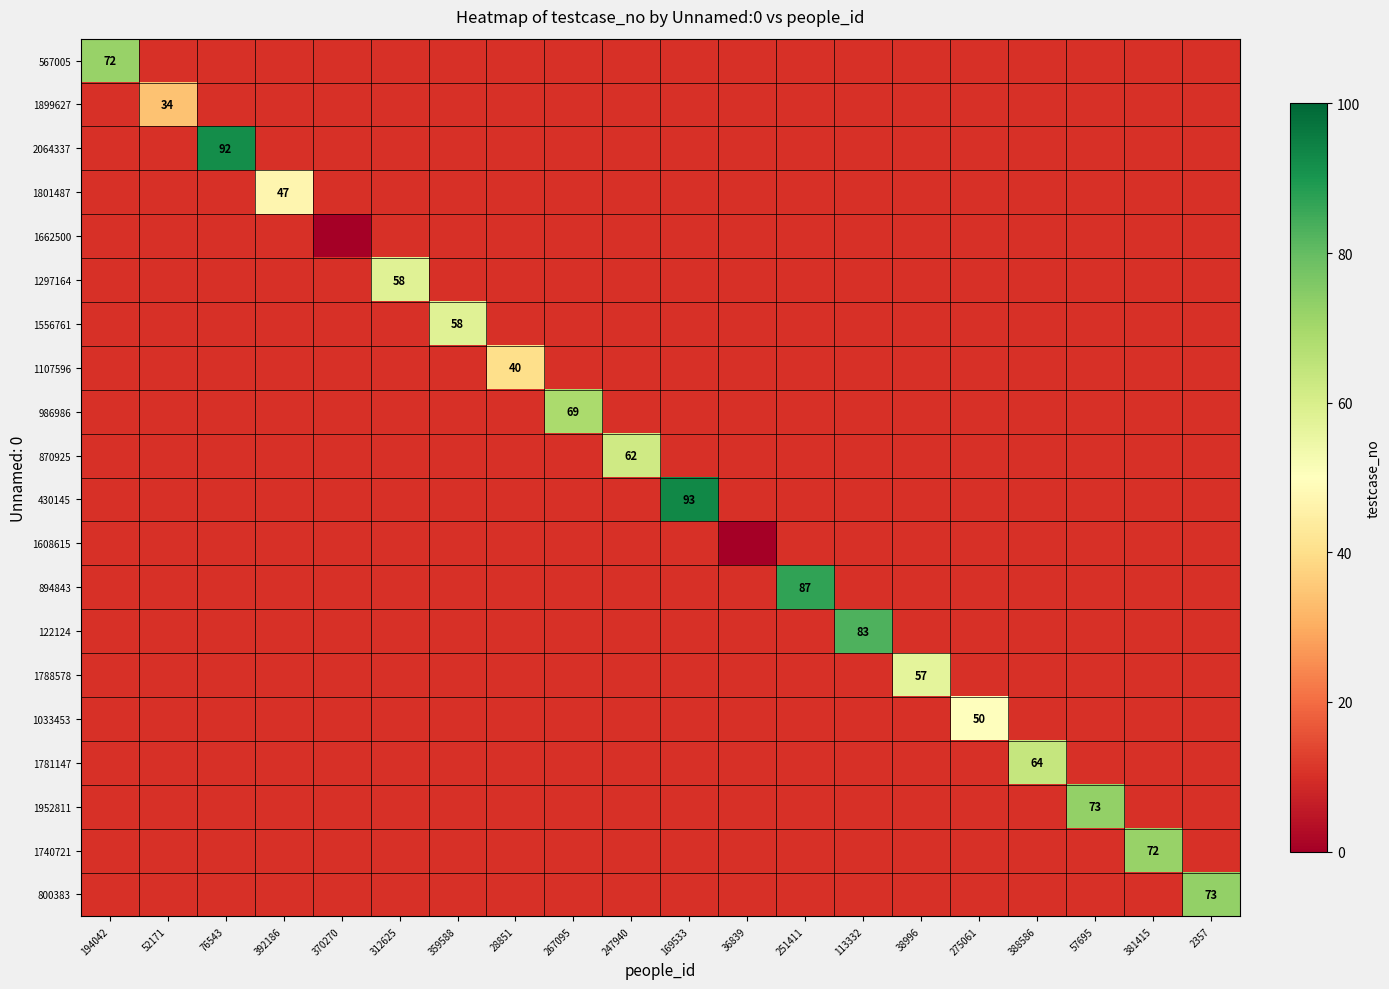

Is it true that 1781147 equals 64 at 388586?

True